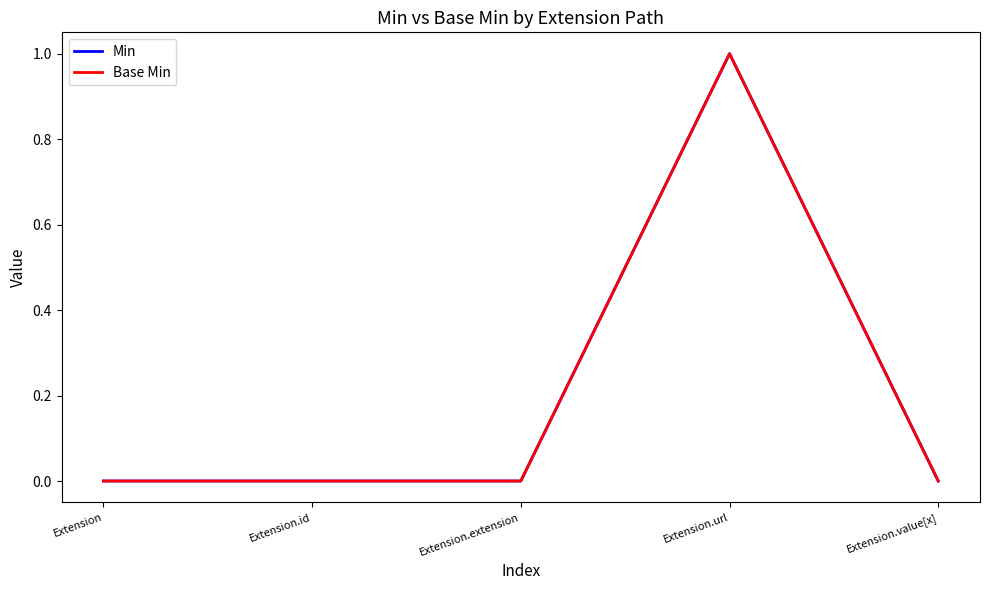

True or false: Base Min and Min intersect in this chart.

False